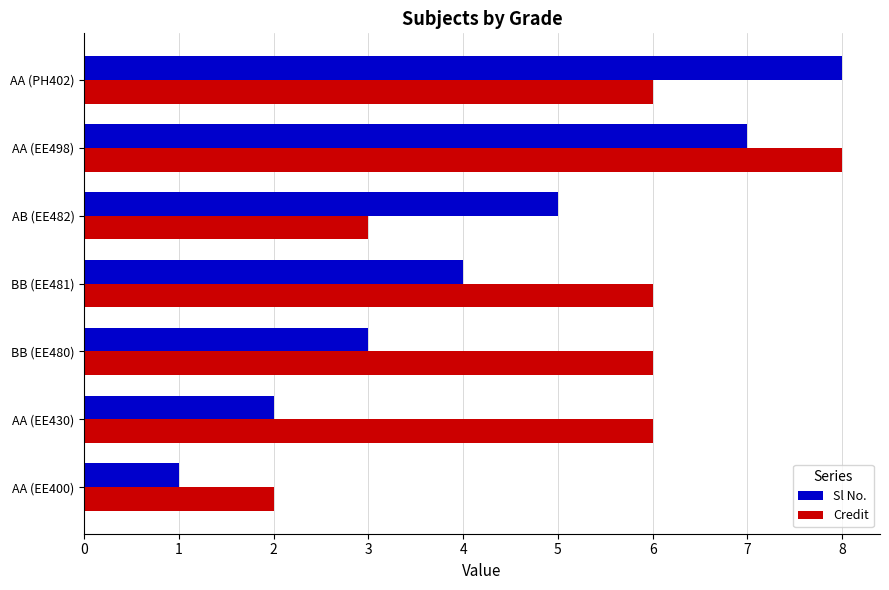

At which label does Sl No. reach its peak?

AA (PH402)